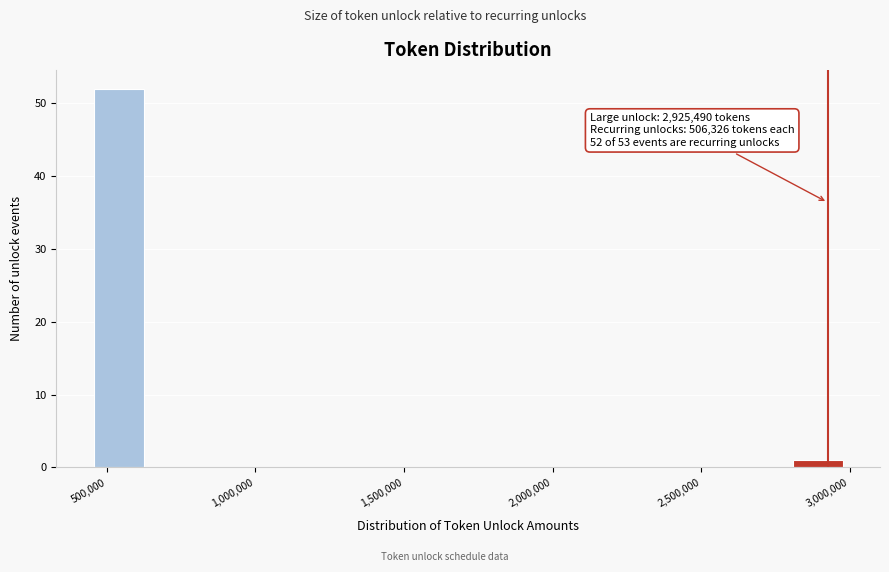

Read against the x-axis, roughly where is the centre of the tallest bar?

550000